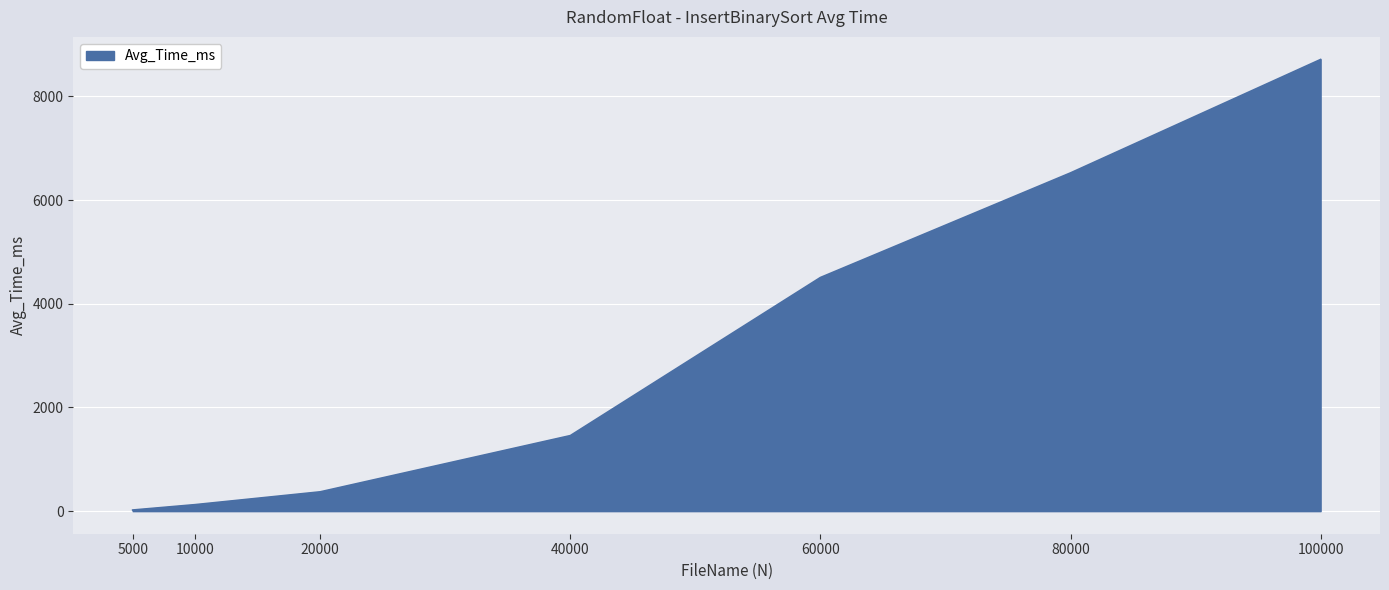

True or false: the data has more than 1 interior local peaks.

False